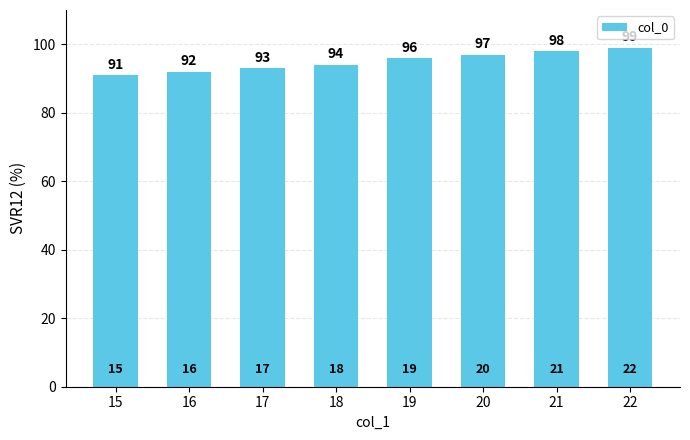

The chart shows a value of 91 at 15. True or false?

True